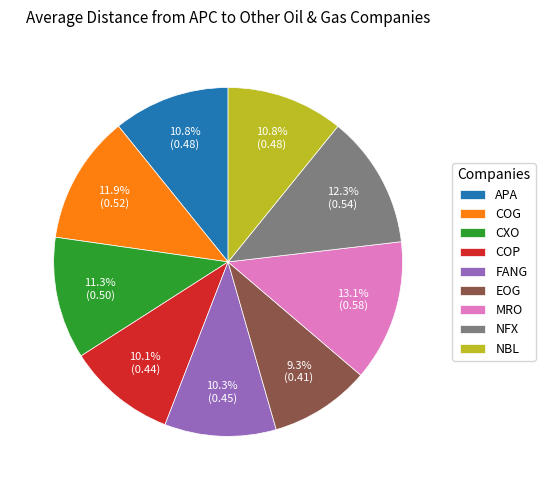

Does any single category account for the majority?

No